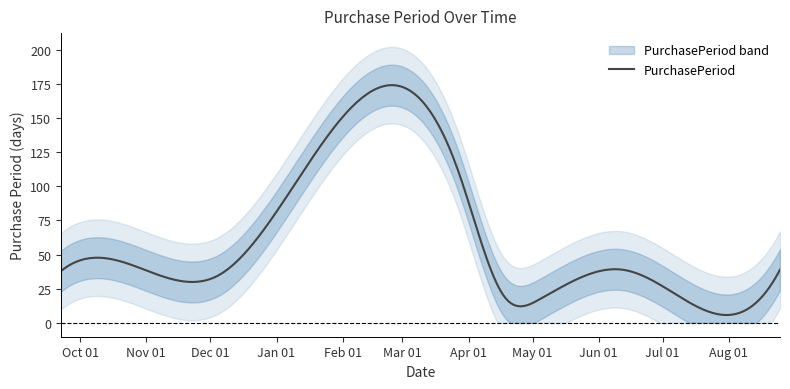

The chart shows a value of 21 at 2017-07-17. True or false?

False